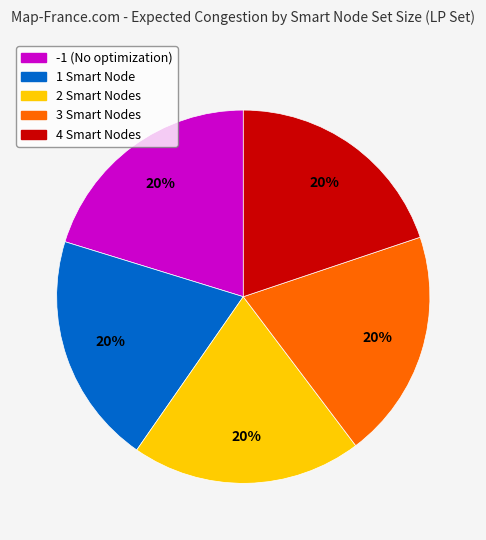

Is it true that 3 Smart Nodes is 11% of the pie?

False